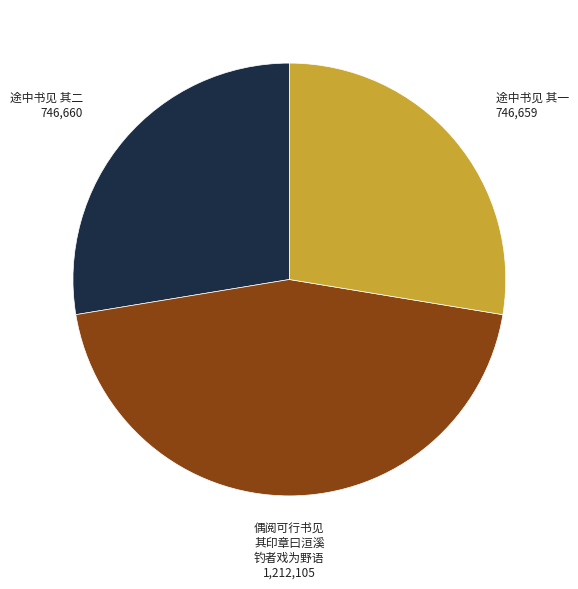

How many segments does this pie chart have?

3